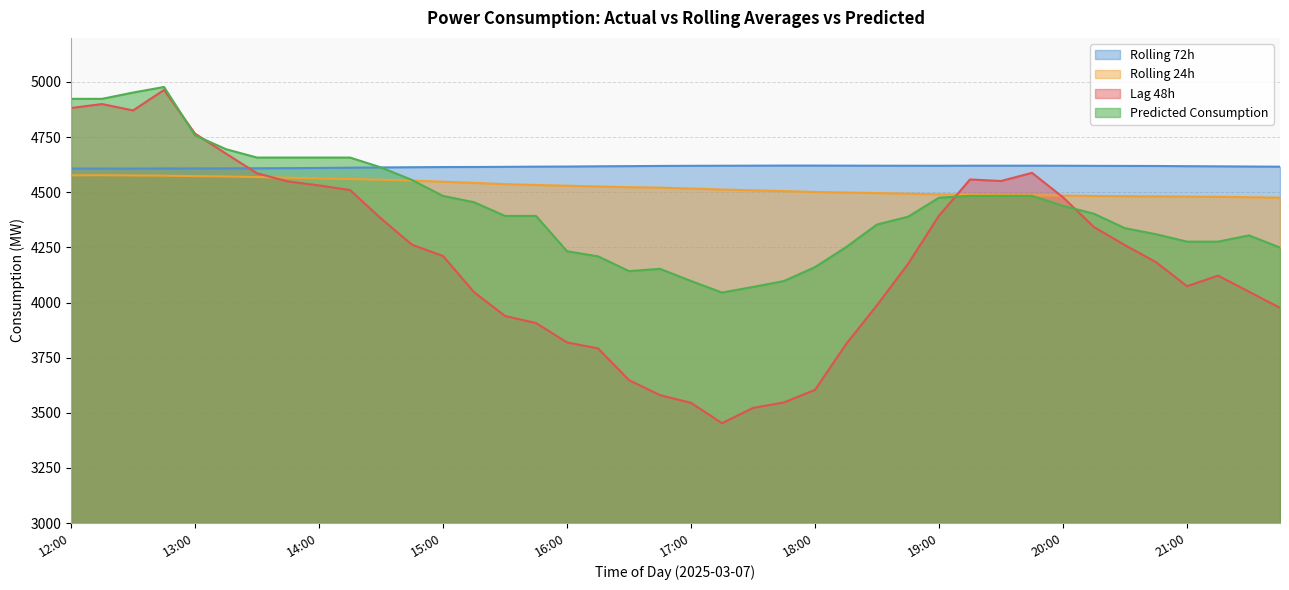

True or false: rolling_24h has more than 1 points higher than both neighbors.

False